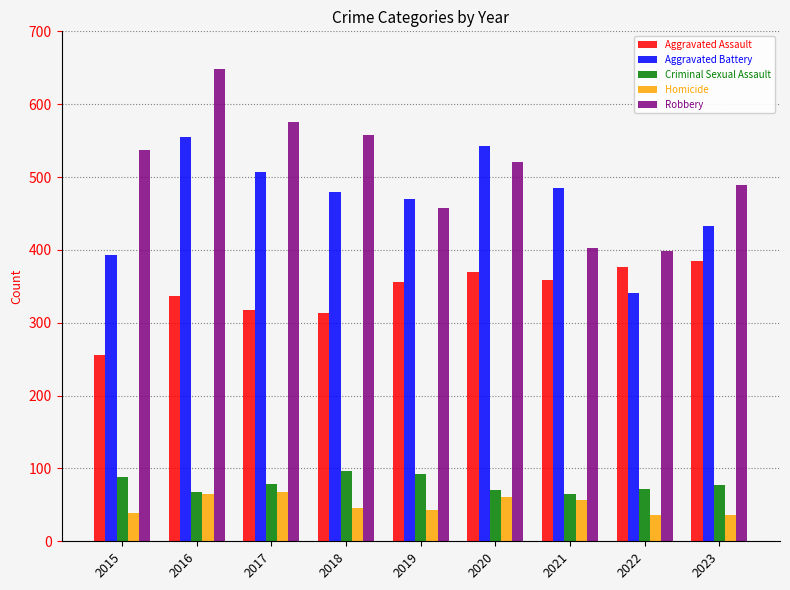

Which series has the largest total across all categories?

Robbery